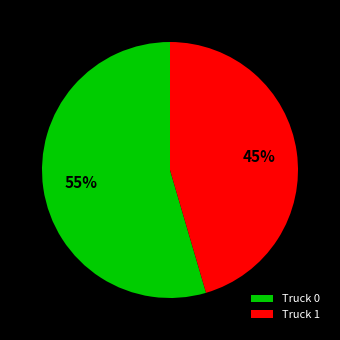

To the nearest percent, what percentage of the pie is Truck 0?

55%